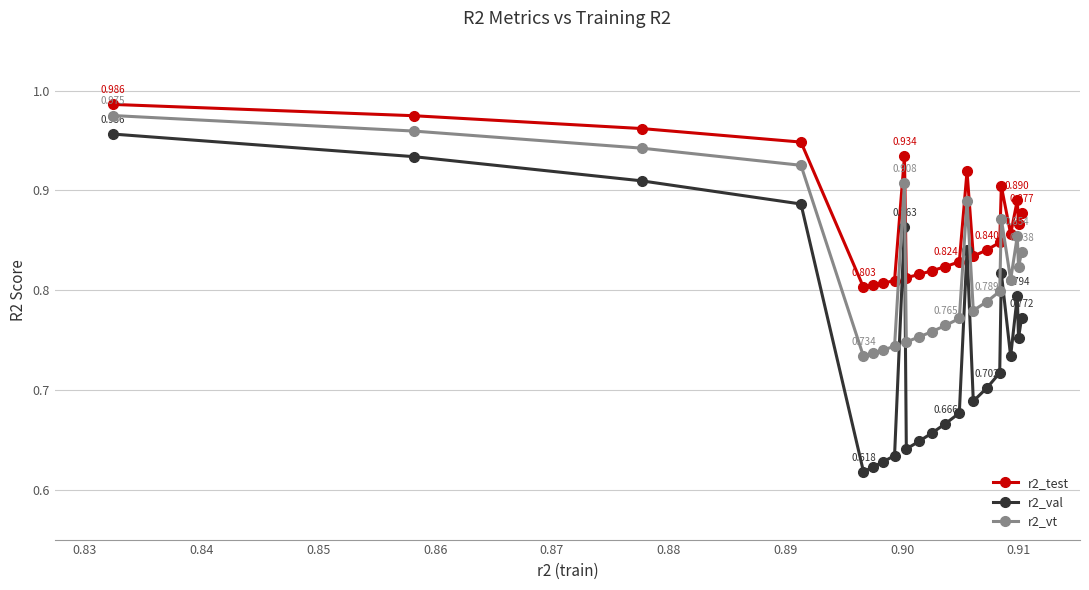

True or false: r2_vt and r2_val cross at least once.

False